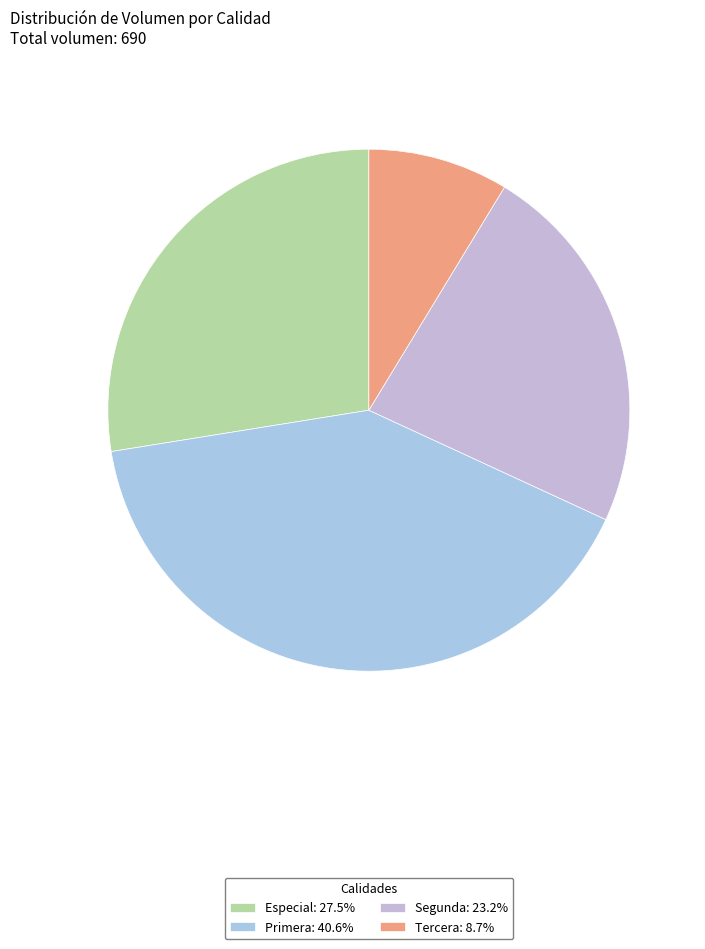

Between Especial and Primera, which is larger?

Primera